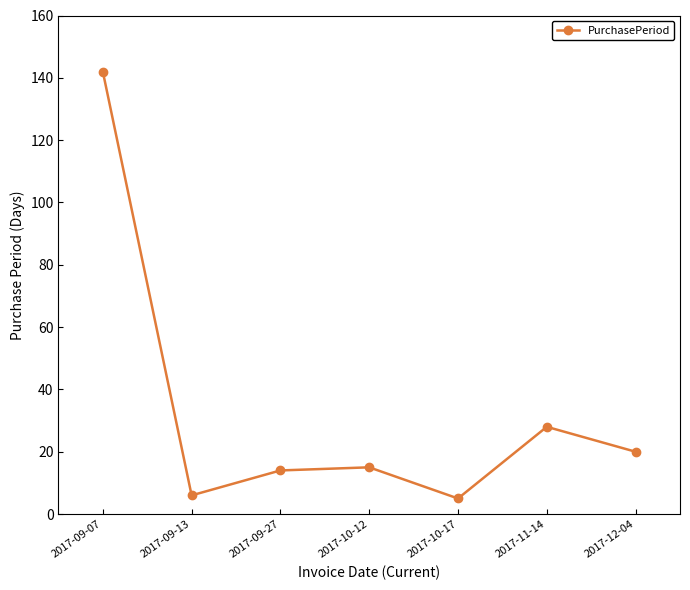

What position from the right is 2017-12-04?

1